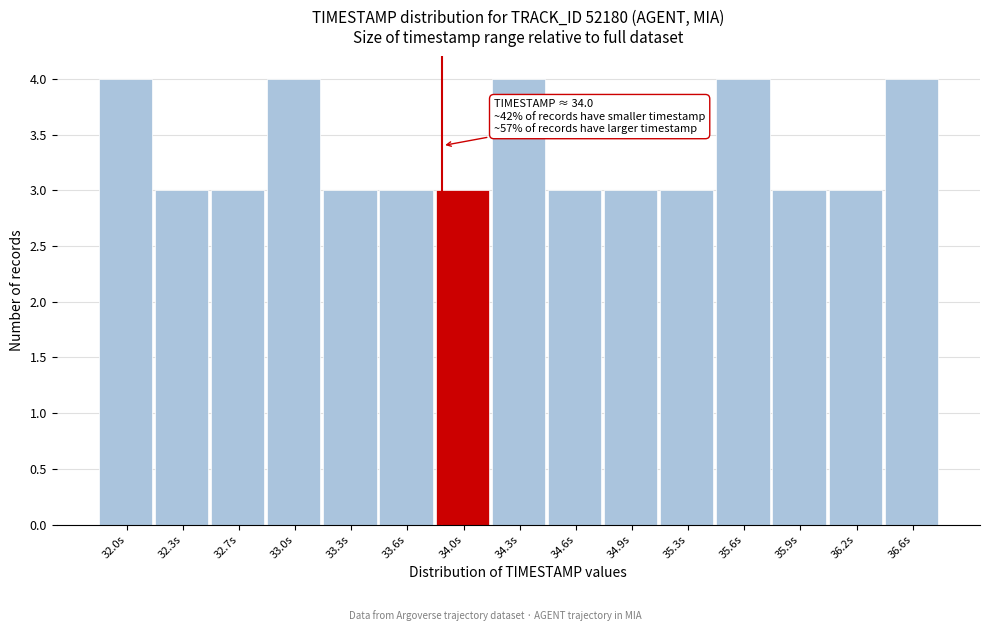

Reading right to left, extract all data points from this chart.

36.6s=4	36.2s=3	35.9s=3	35.6s=4	35.3s=3	34.9s=3	34.6s=3	34.3s=4	34.0s=3	33.6s=3	33.3s=3	33.0s=4	32.7s=3	32.3s=3	32.0s=4